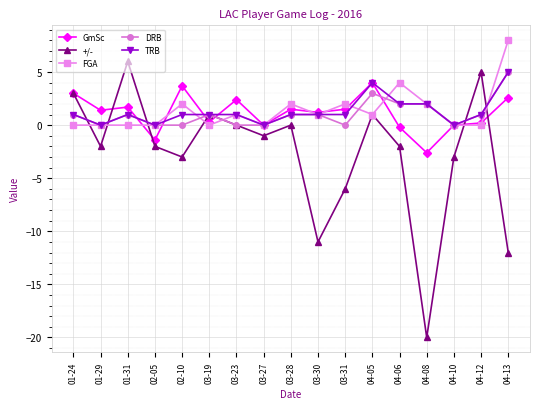

Is it true that DRB equals 1.0 at 03-19?

True